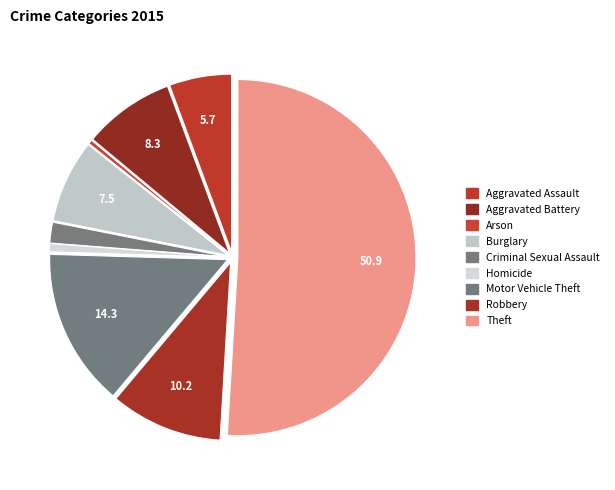

How many segments does this pie chart have?

9